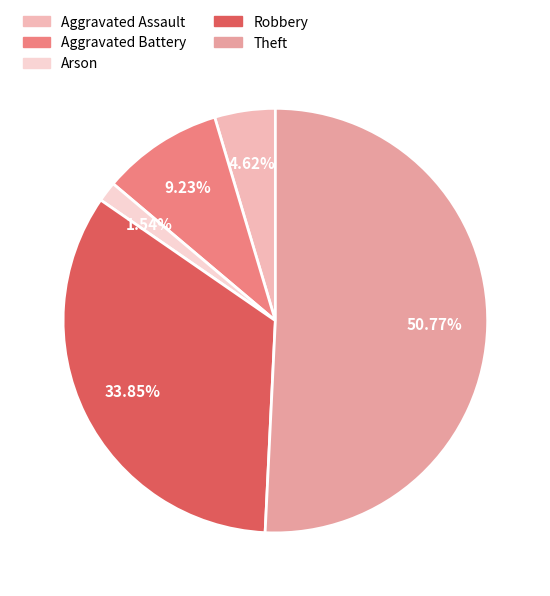

Which category has the biggest portion of the pie?

Theft